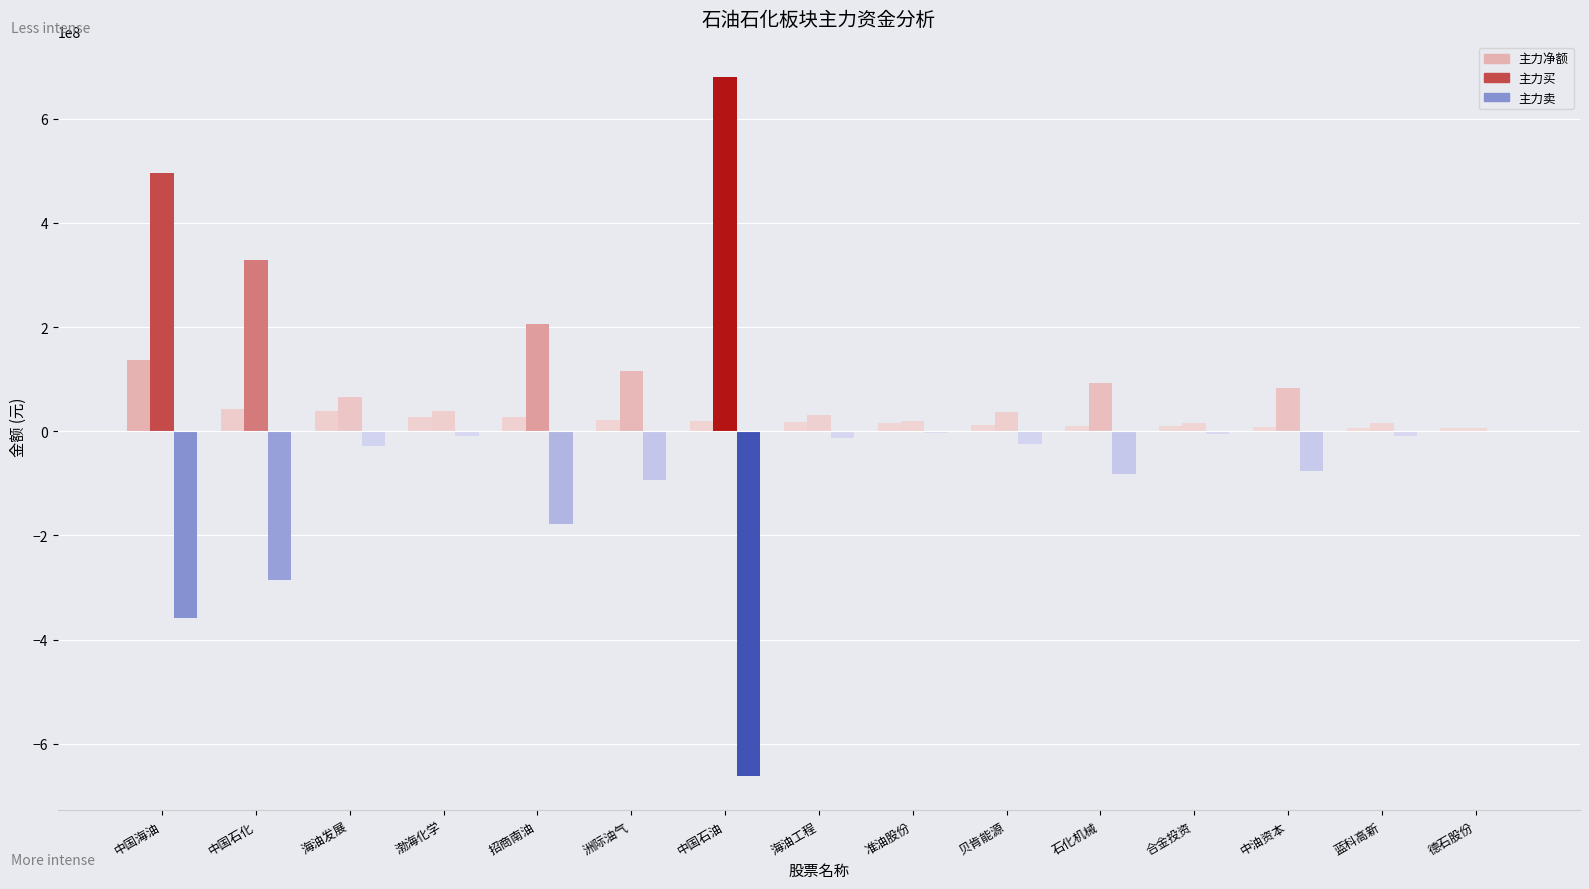

Rank the series by their maximum value, from lowest to highest.

主力卖, 主力净额, 主力买